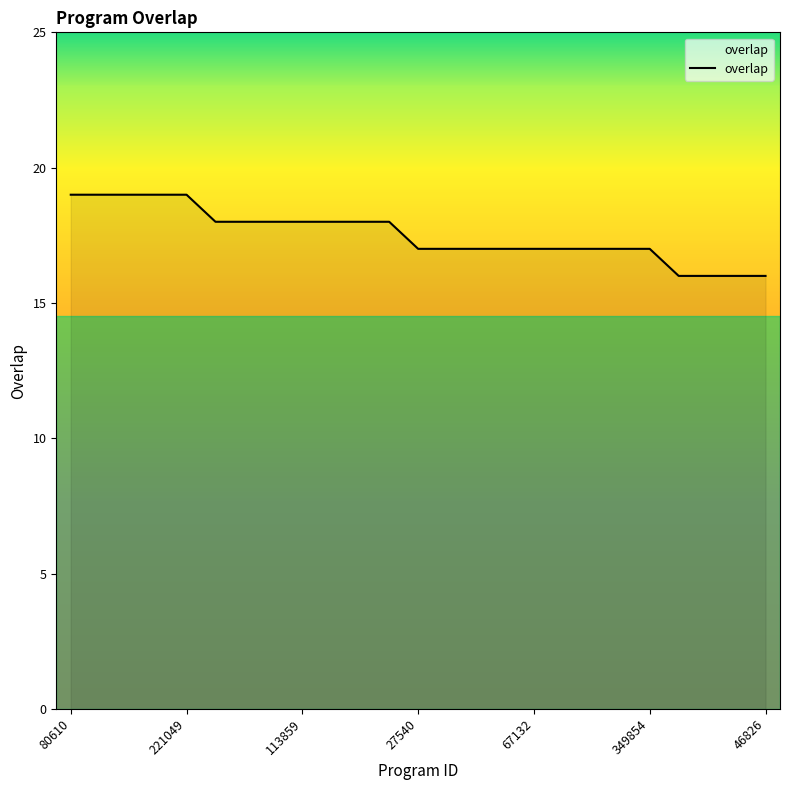

What is the greatest value displayed?

19